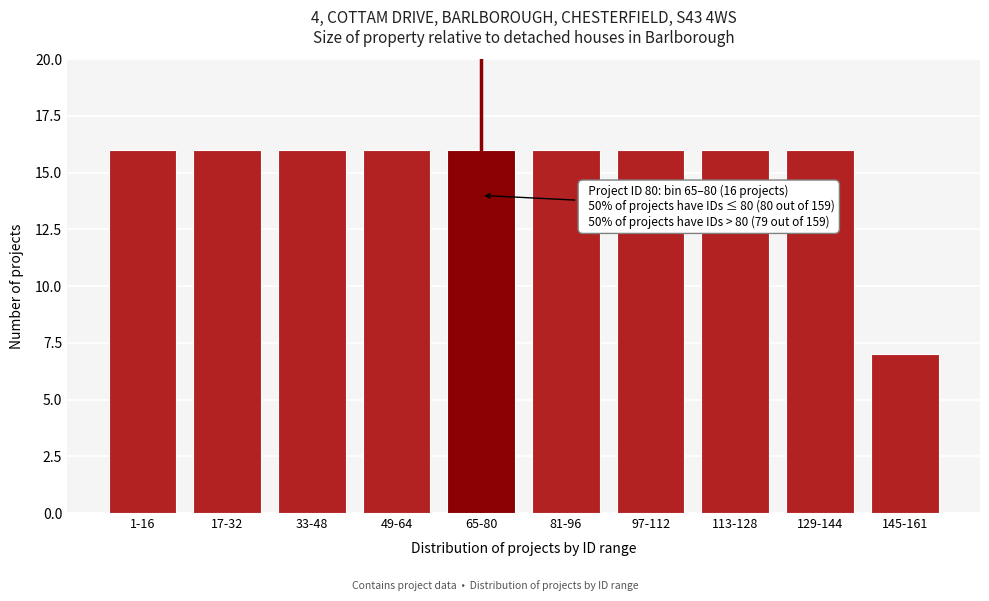

Reading left to right, what are all the values shown in this chart?

1-16=16	17-32=16	33-48=16	49-64=16	65-80=16	81-96=16	97-112=16	113-128=16	129-144=16	145-161=7